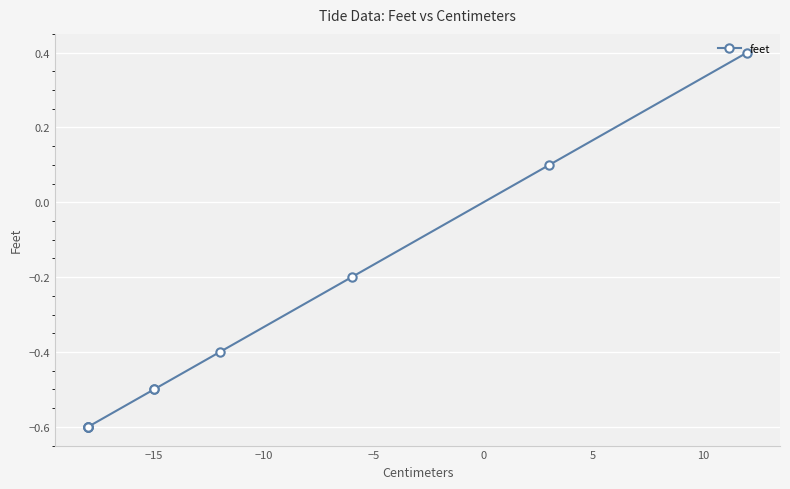

How many values are below zero?

8